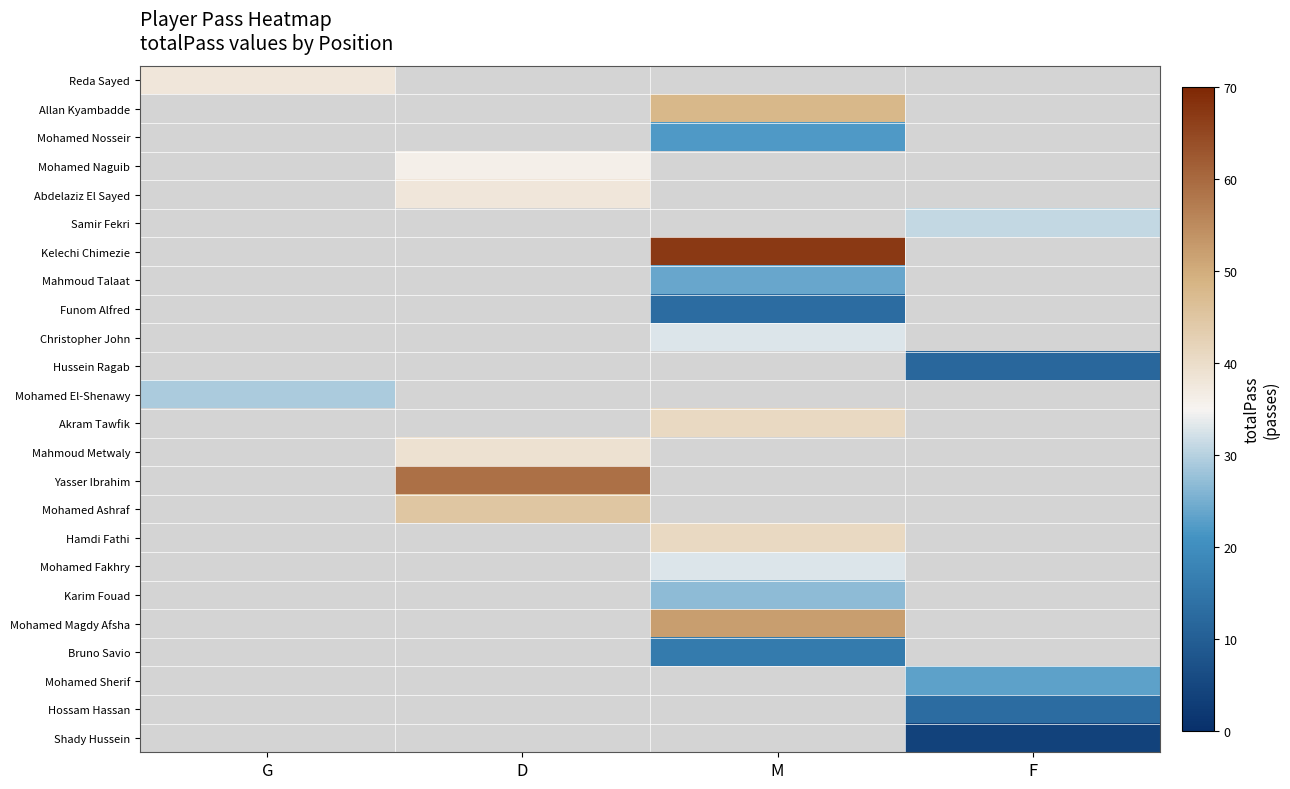

Which label corresponds to the smallest value in the chart?

F